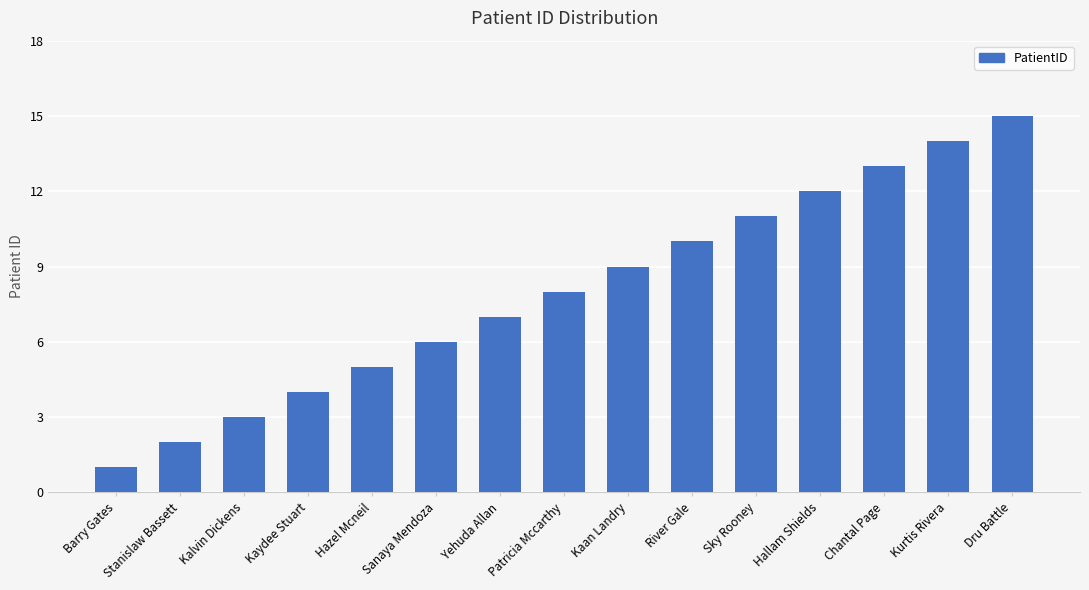

Which has a higher value, Dru Battle or River Gale?

Dru Battle